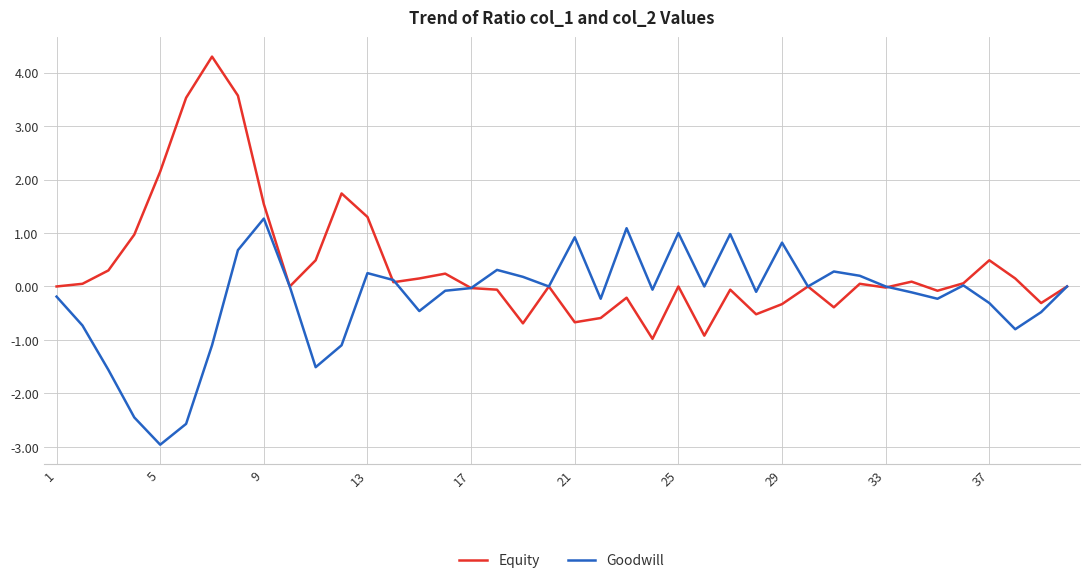

How many categories are shown in the chart?

40